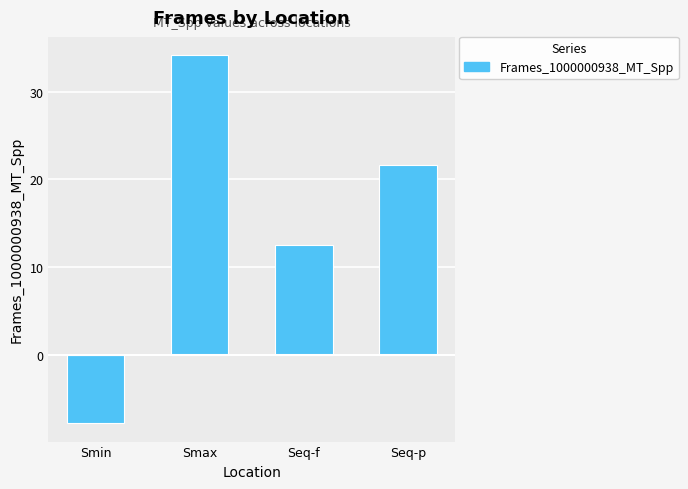

Which label corresponds to the largest value in the chart?

Smax